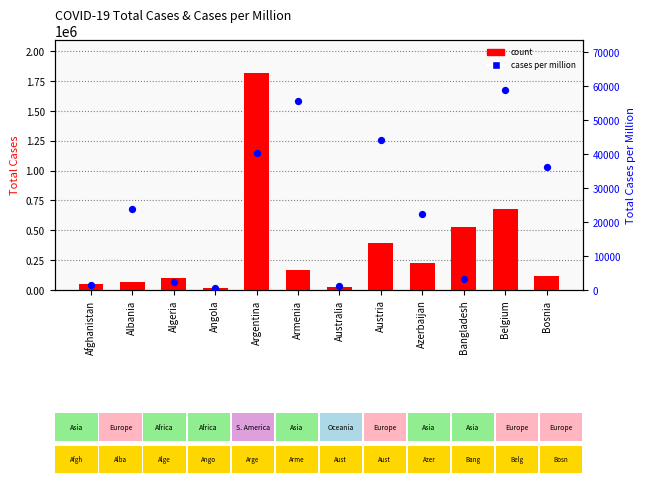

Which series has the widest spread of Y values?

count